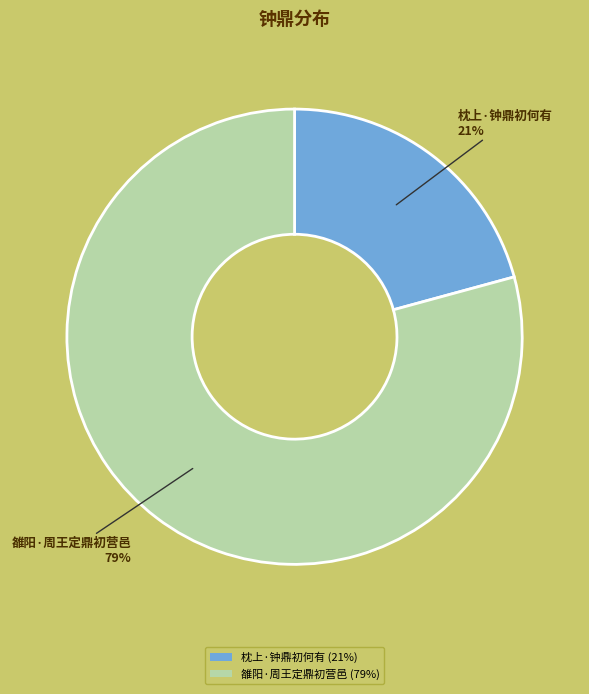

To the nearest percent, what is the difference between the 枕上·钟鼎初何有 and 雒阳·周王定鼎初营邑 slice percentages?

58%